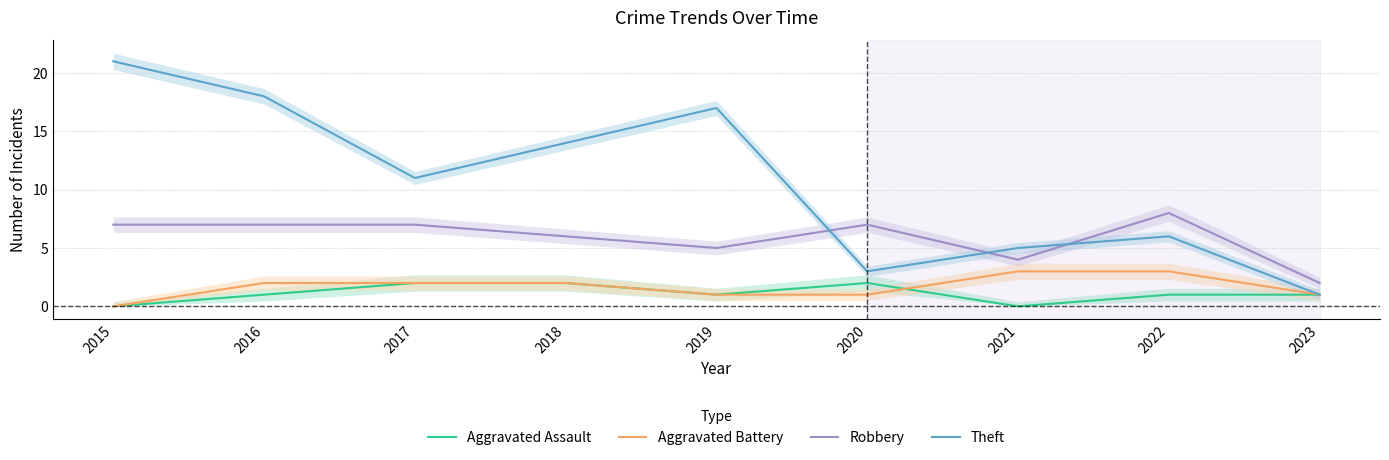

What is the value of the Aggravated Battery point at the 8th from the left?

3